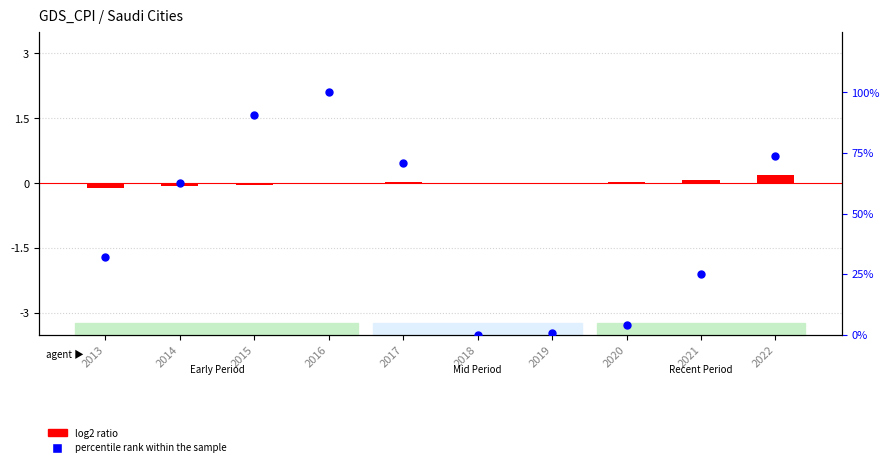

Which series contains the highest Y value?

percentile rank within the sample